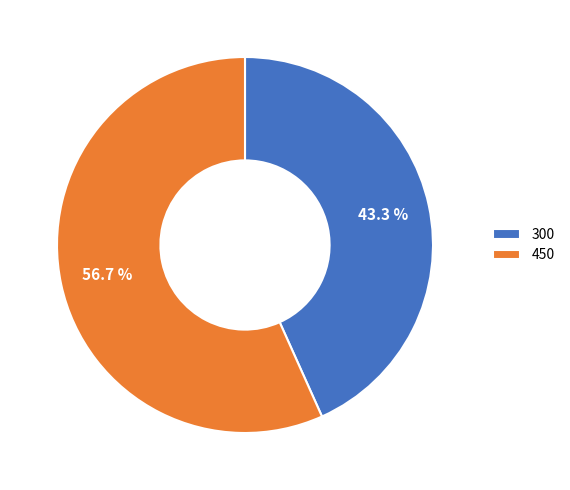

Is the sum of 450 and 300 greater than half?

Yes